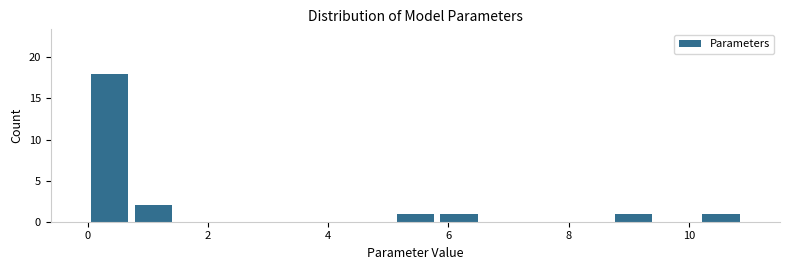

Around what value on the x-axis is the tallest bar? Give the approximate position of its centre, as read against the axis.

0.4